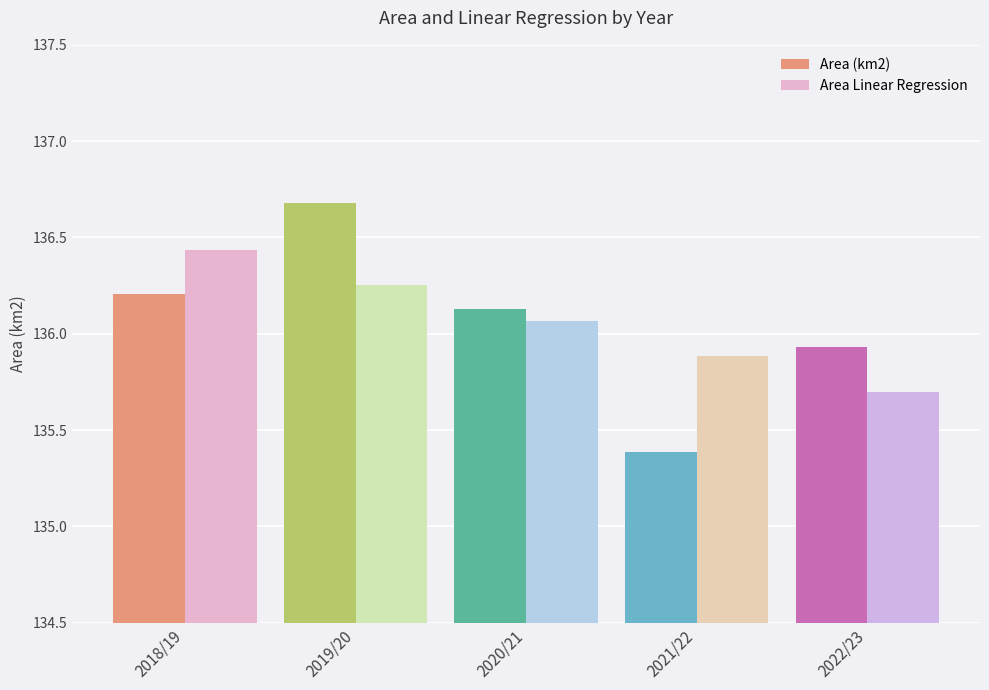

Is it true that Area (km2) equals 91.9 at 2022/23?

False